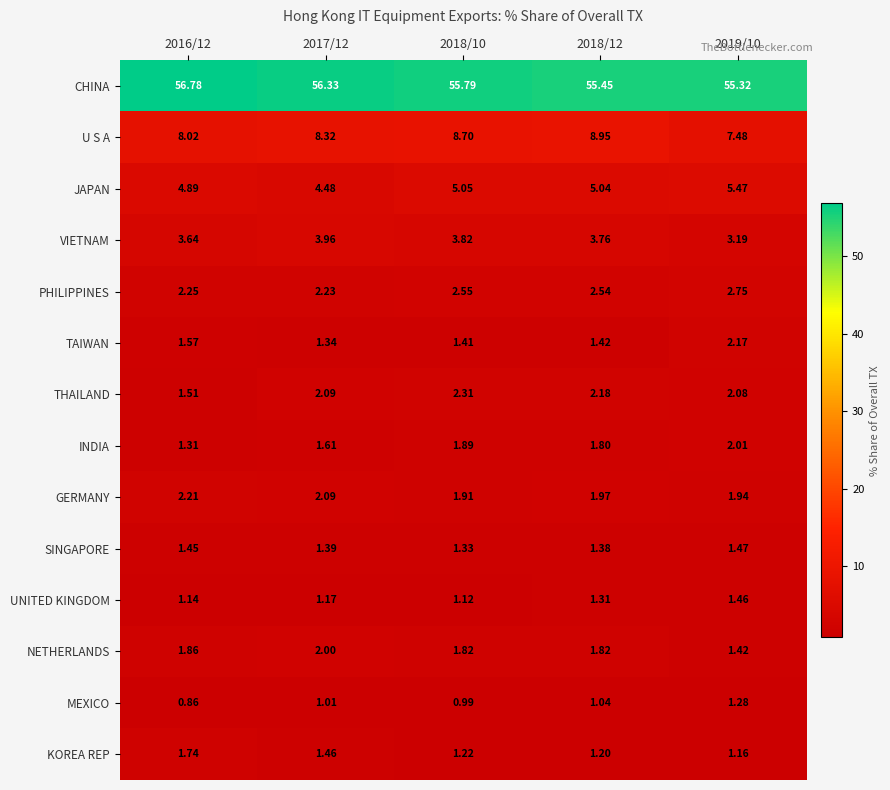

List the series in order of their peak value, highest first.

CHINA, U S A, JAPAN, VIETNAM, PHILIPPINES, THAILAND, GERMANY, TAIWAN, INDIA, NETHERLANDS, KOREA REP, SINGAPORE, UNITED KINGDOM, MEXICO